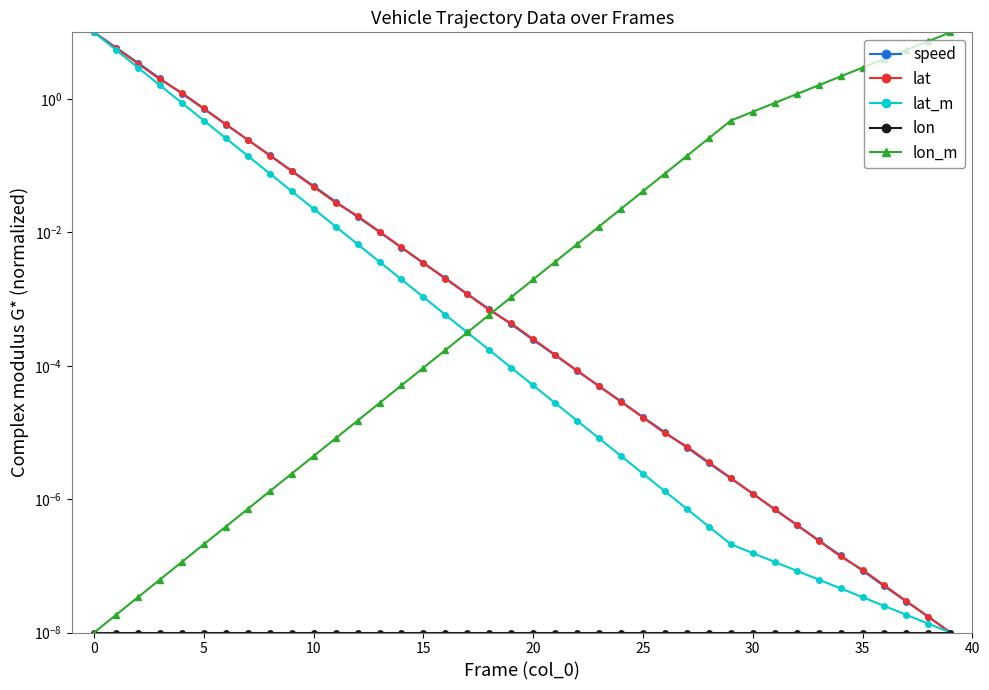

At how many categories does at least one series exceed 1?

13